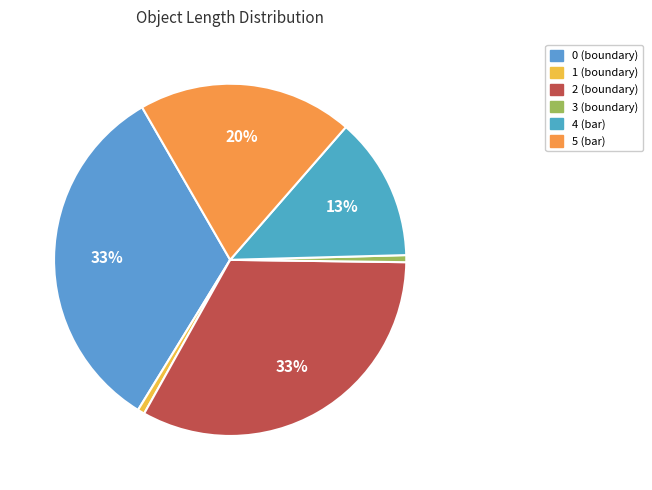

How many segments does this pie chart have?

6